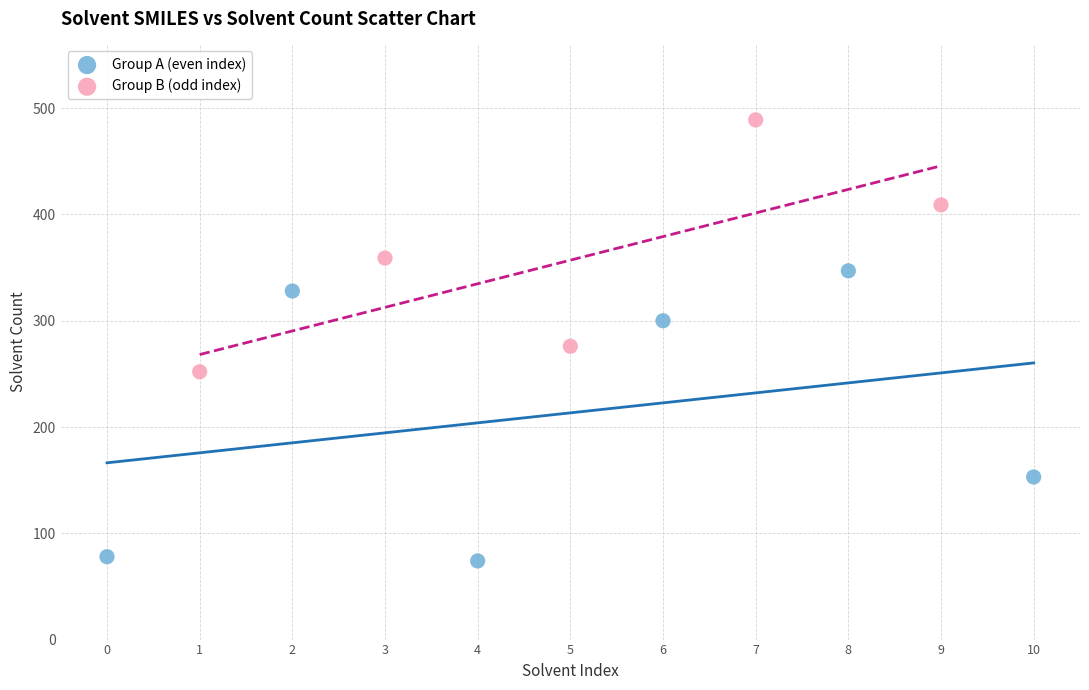

Which series contains the highest Y value?

Group B (odd index)